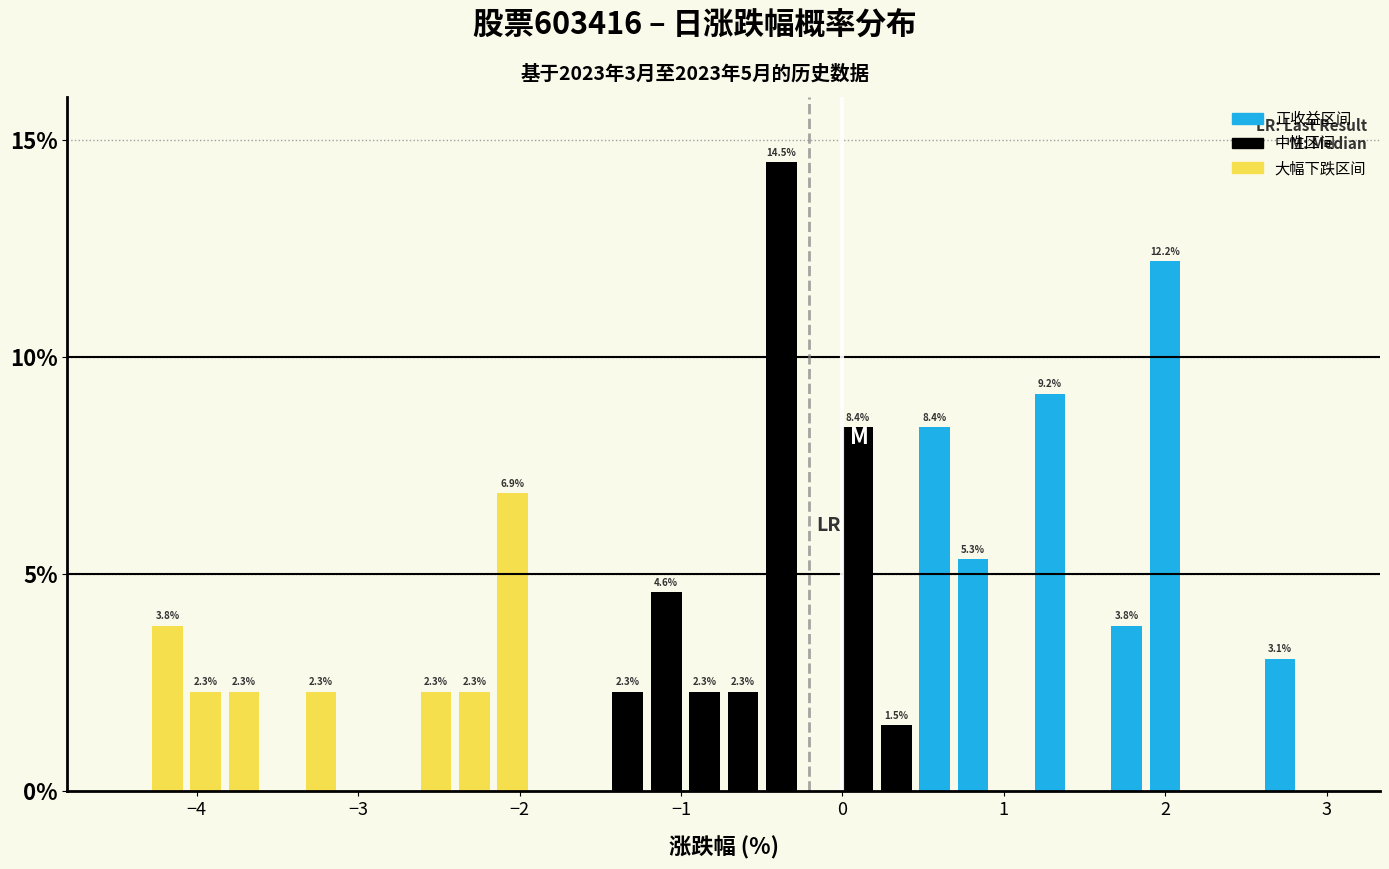

Around what value on the x-axis is the tallest bar? Give the approximate position of its centre, as read against the axis.

-0.4